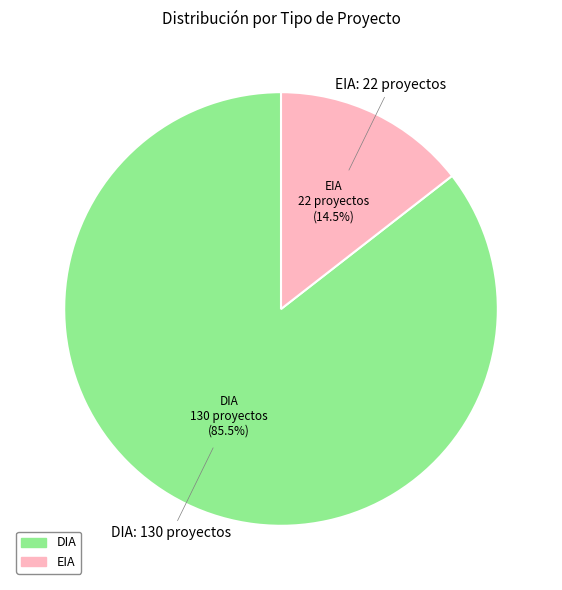

Which slice is the largest?

DIA